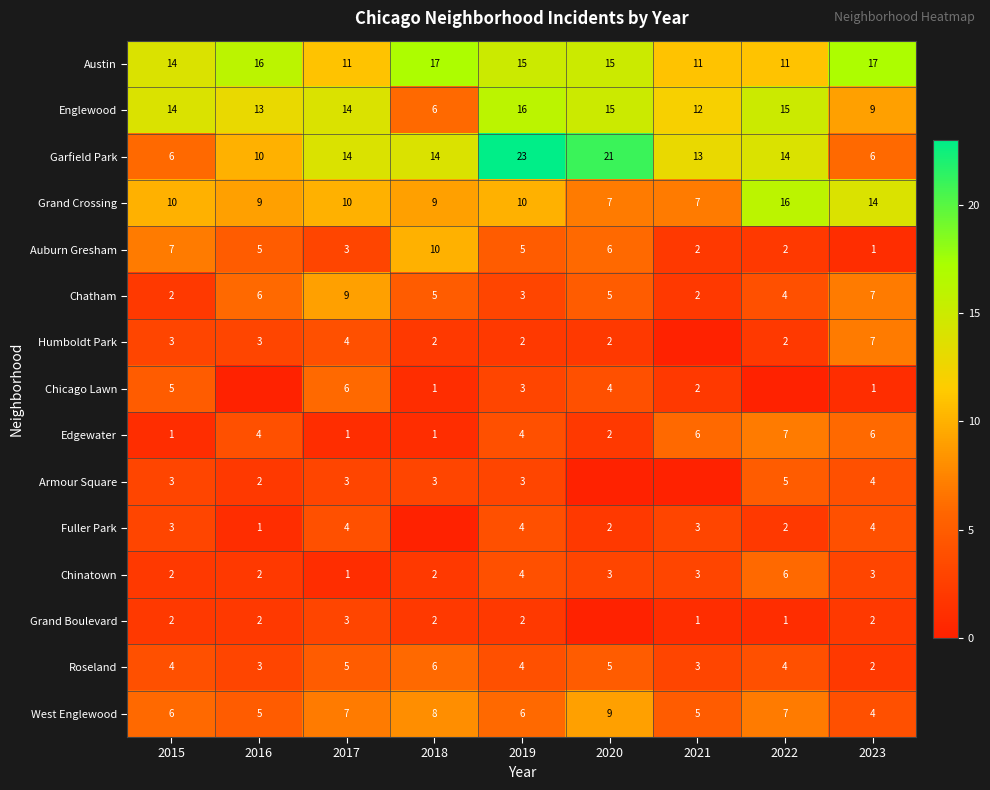

How many Chinatown values are between 2 and 3?

6